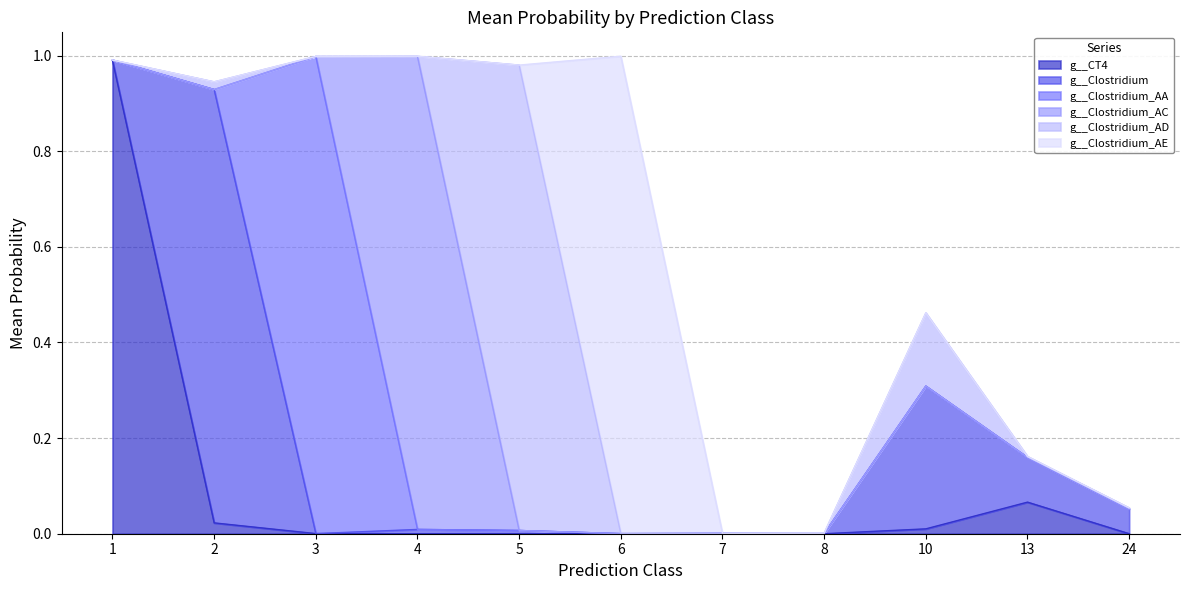

Which category has the highest value across all series?

3